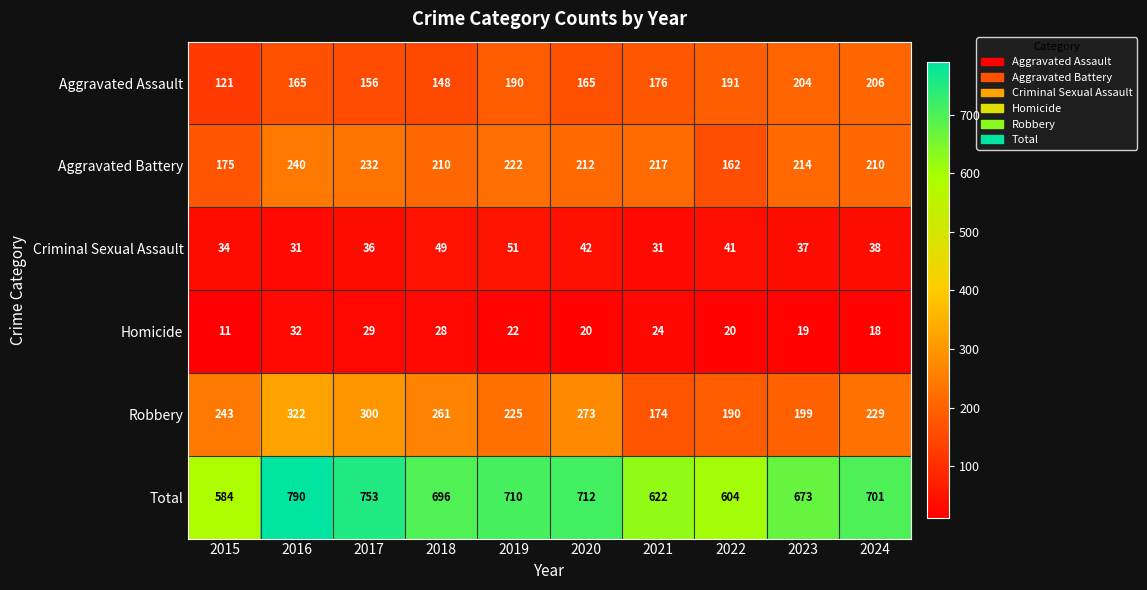

True or false: Homicide has a value of 41 at 2018.

False